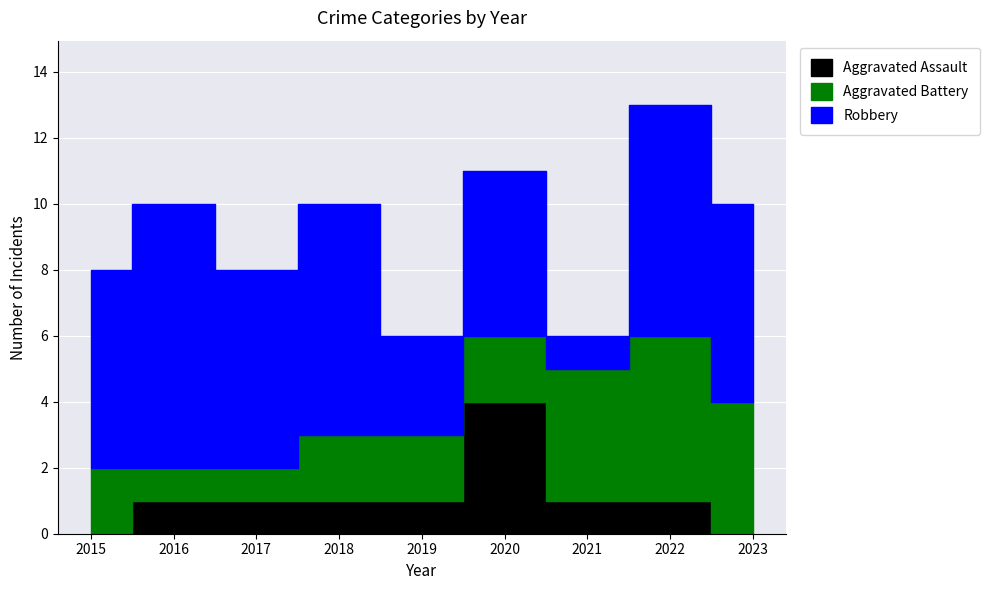

Which has a higher value, 2017 or 2023?

2017